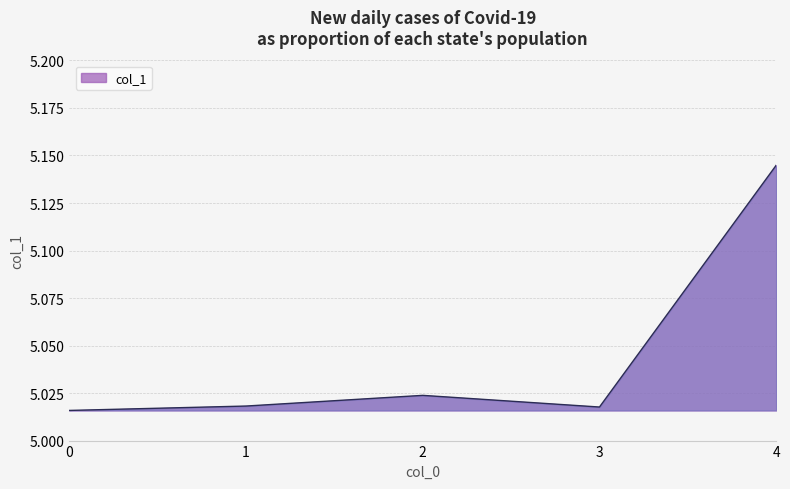

True or false: the data shows 1.5 at 0.

False